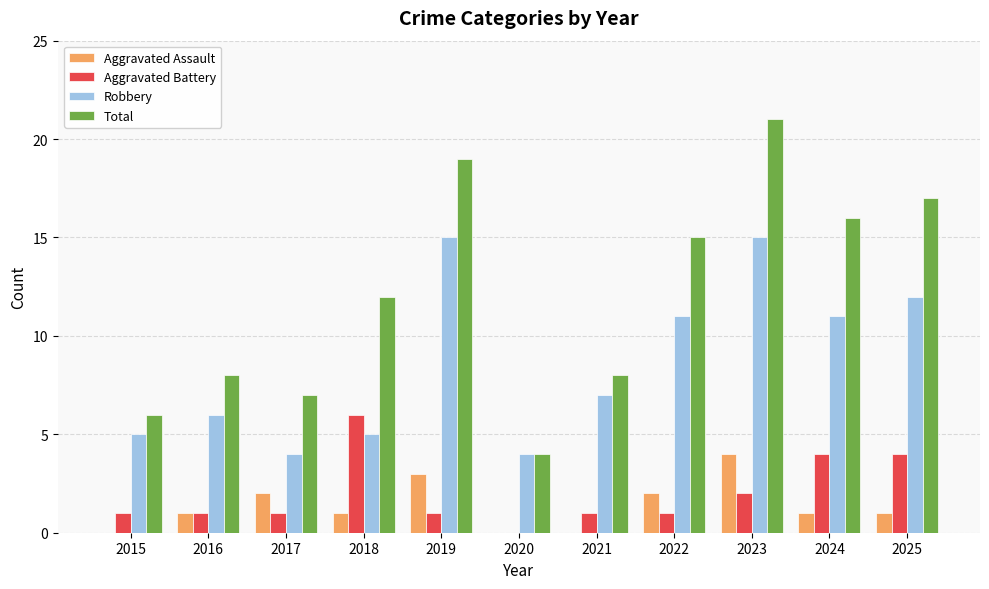

Does the chart contain stacked bars?

No